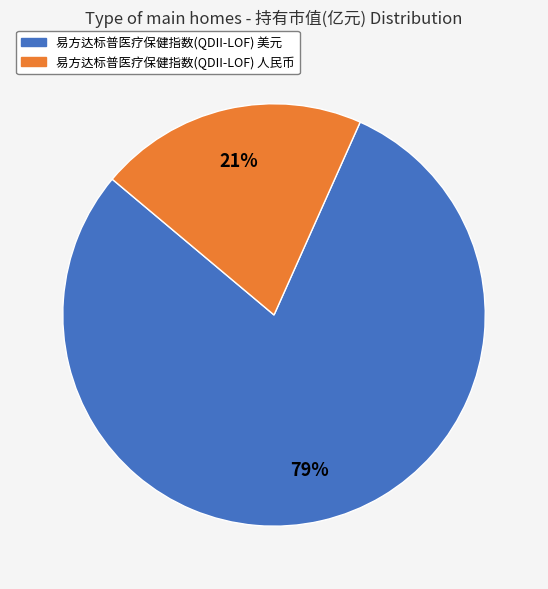

To the nearest percent, what is the combined percentage of 易方达标普医疗保健指数(QDII-LOF) 人民币 and 易方达标普医疗保健指数(QDII-LOF) 美元?

100%